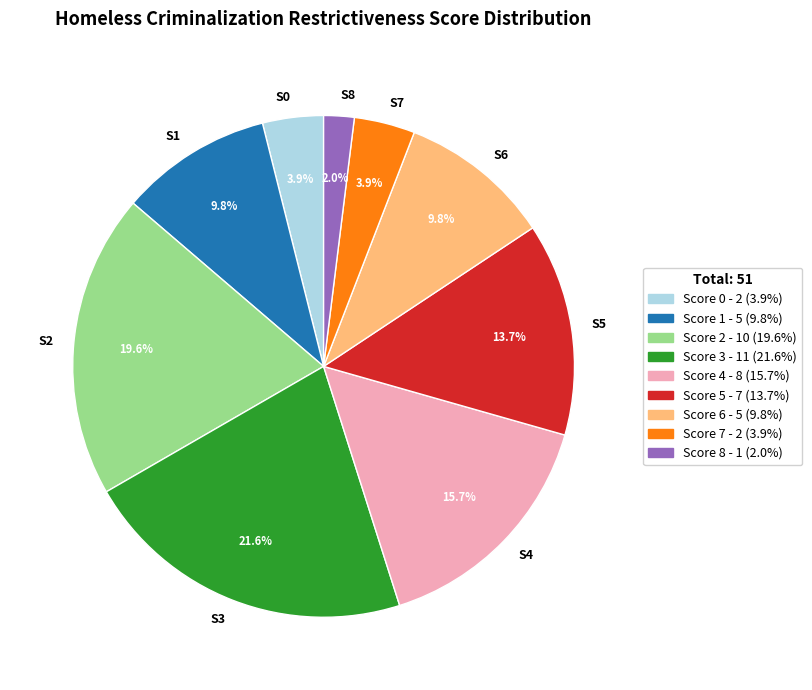

What is the largest slice in the pie chart?

S3